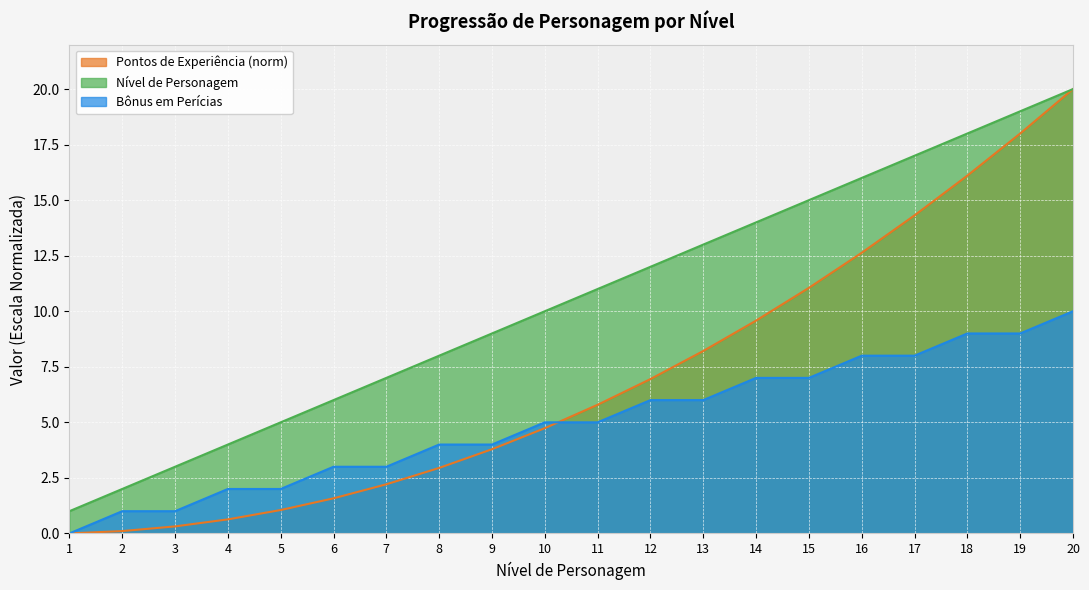

How many data points in Pontos de Experiência are above 5?

10